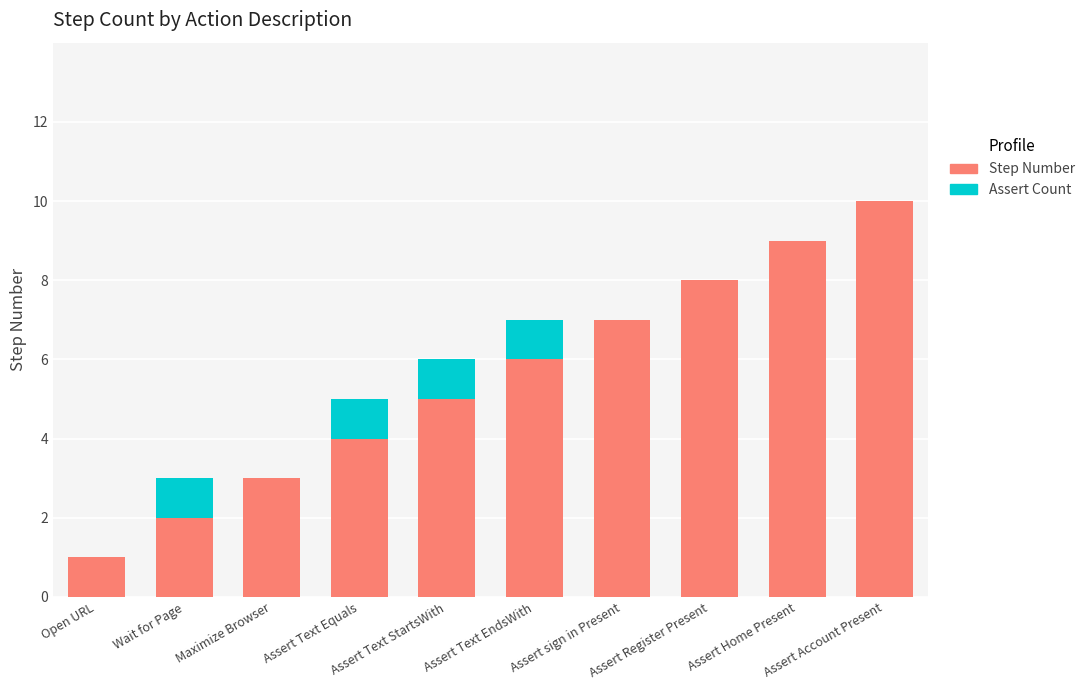

What is the maximum value for Step Number?

10